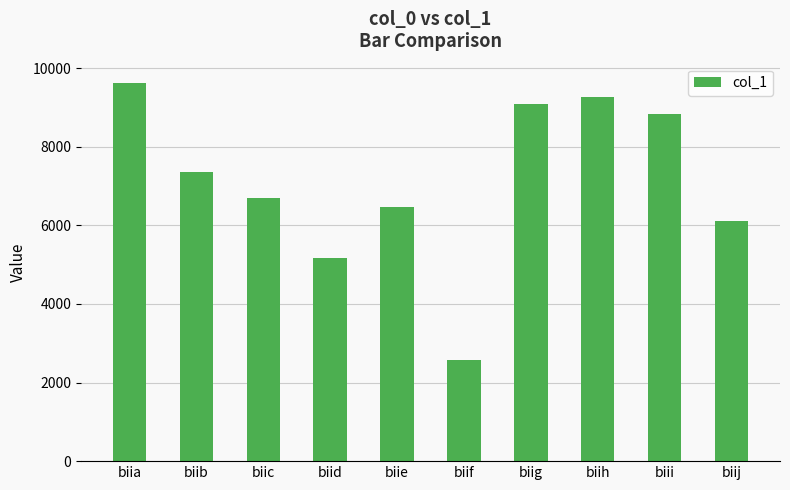

How many bars are there in total?

10